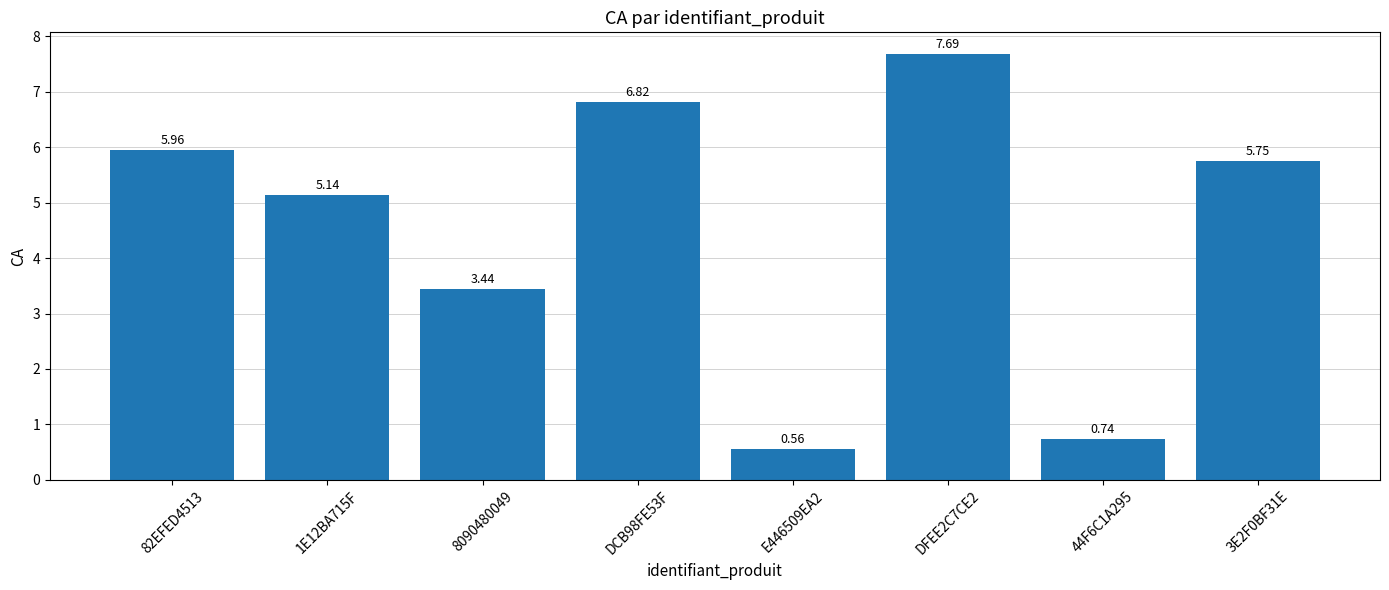

Which has a higher value, 8090480049 or DCB98FE53F?

DCB98FE53F